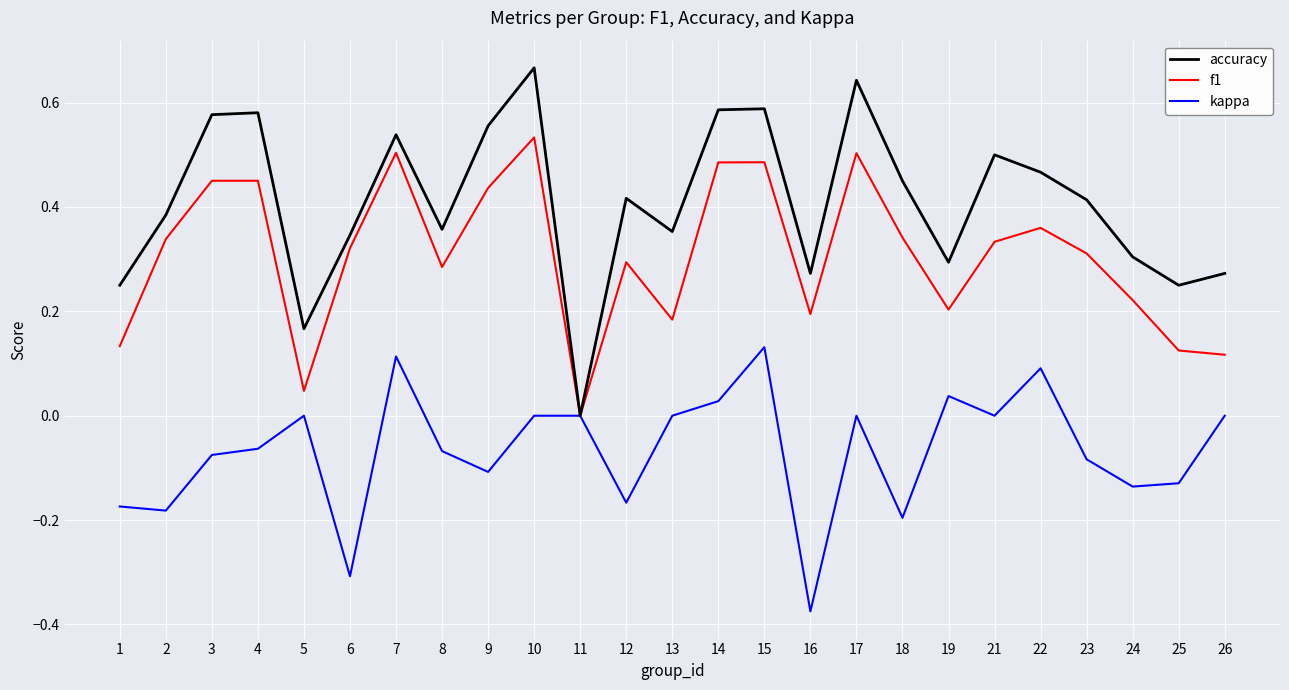

Between 2 and 23, which series saw the biggest shift?

kappa